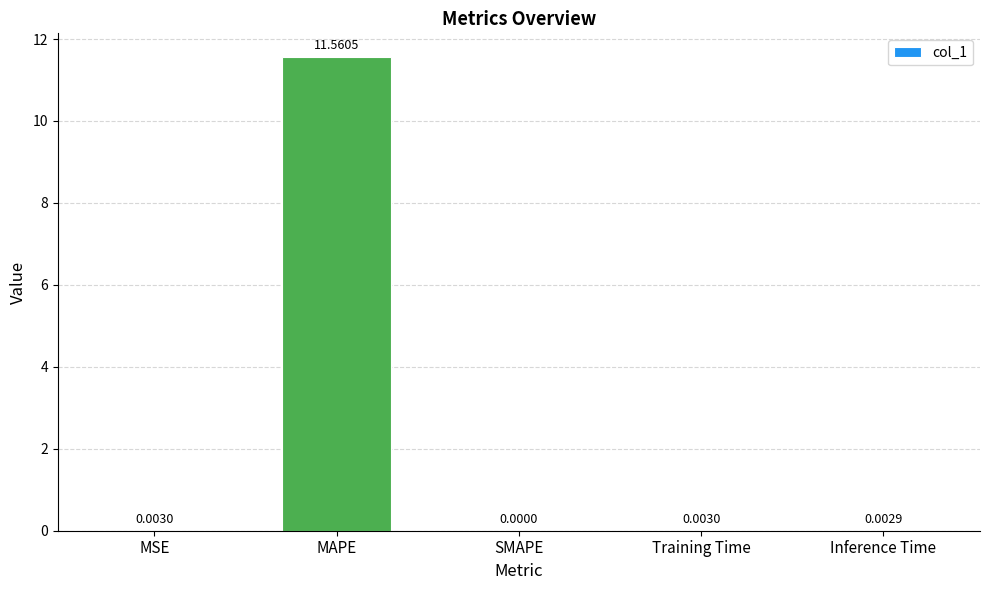

What is the maximum value shown in the chart?

11.6